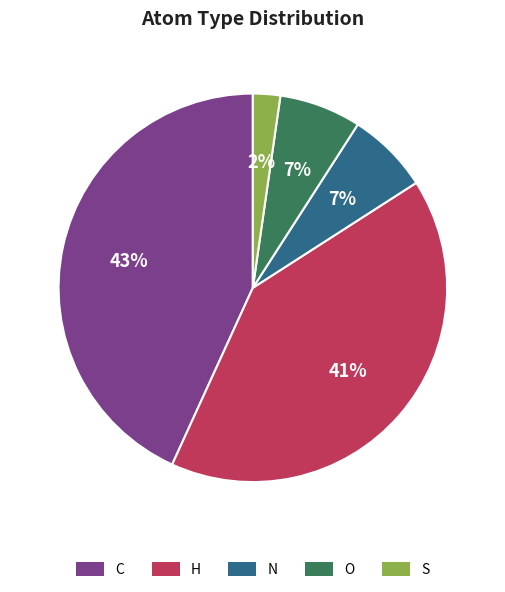

Count the number of slices in the pie.

5